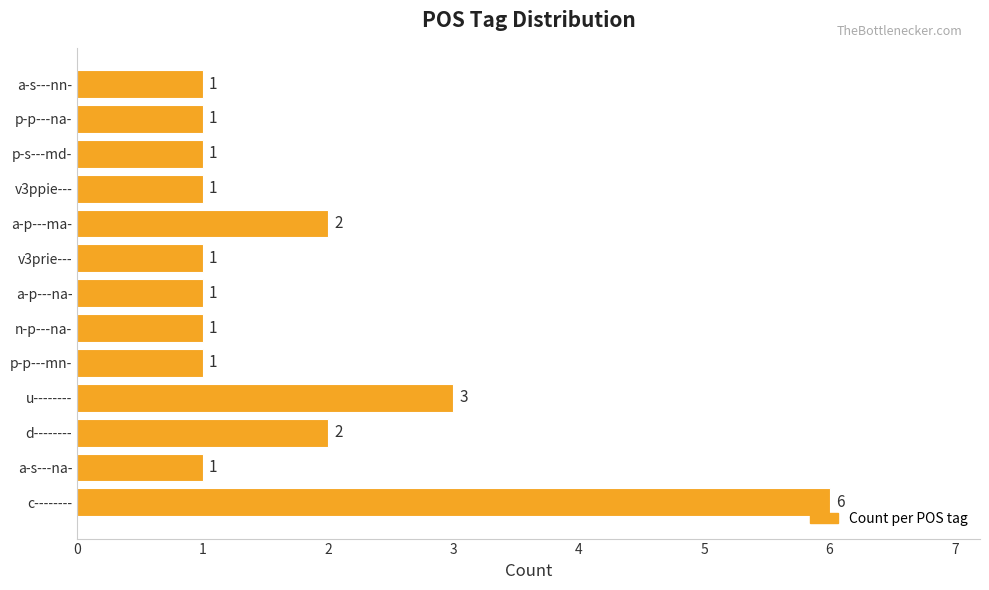

How many values are between 1 and 2?

11